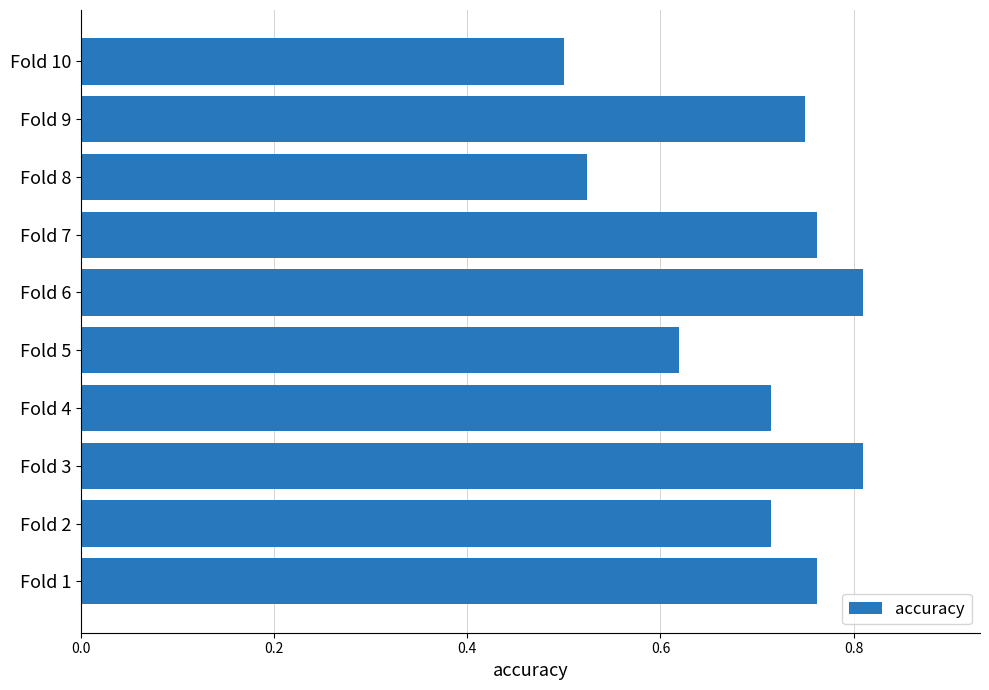

How many distinct data groups are displayed?

1